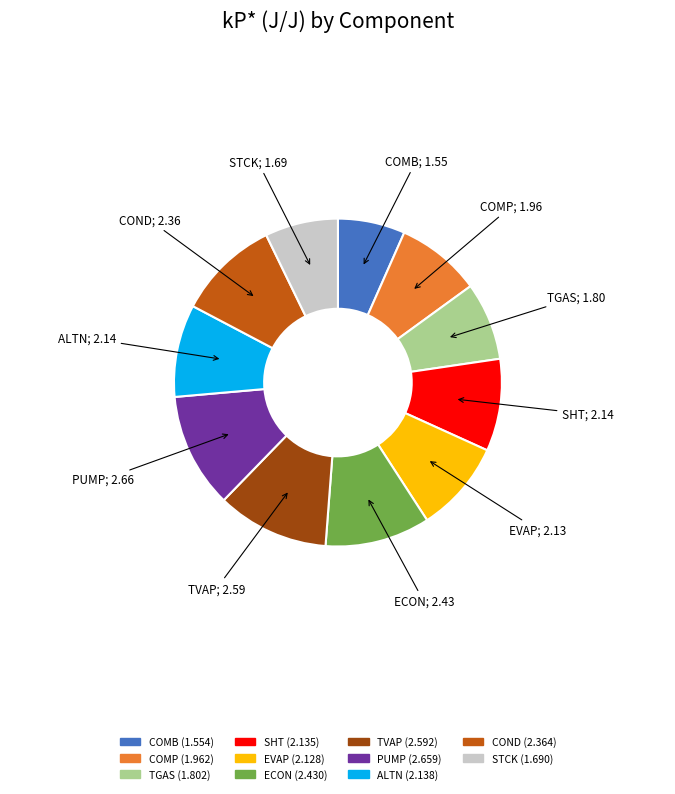

Combined, do COND and TVAP account for over 50%?

No